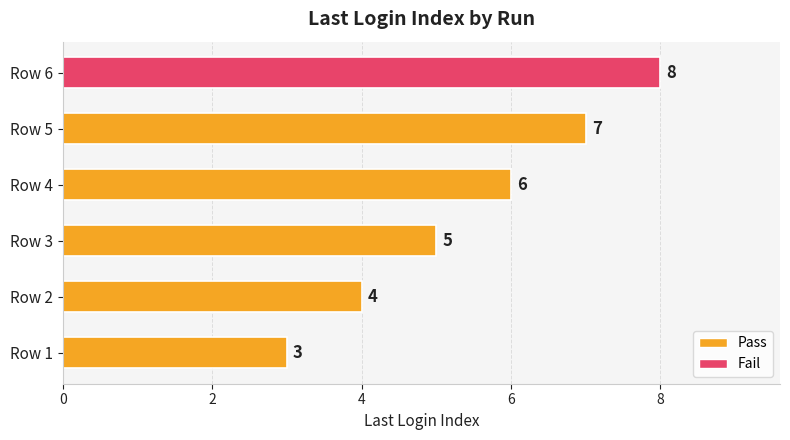

What is the minimum value shown in the chart?

3